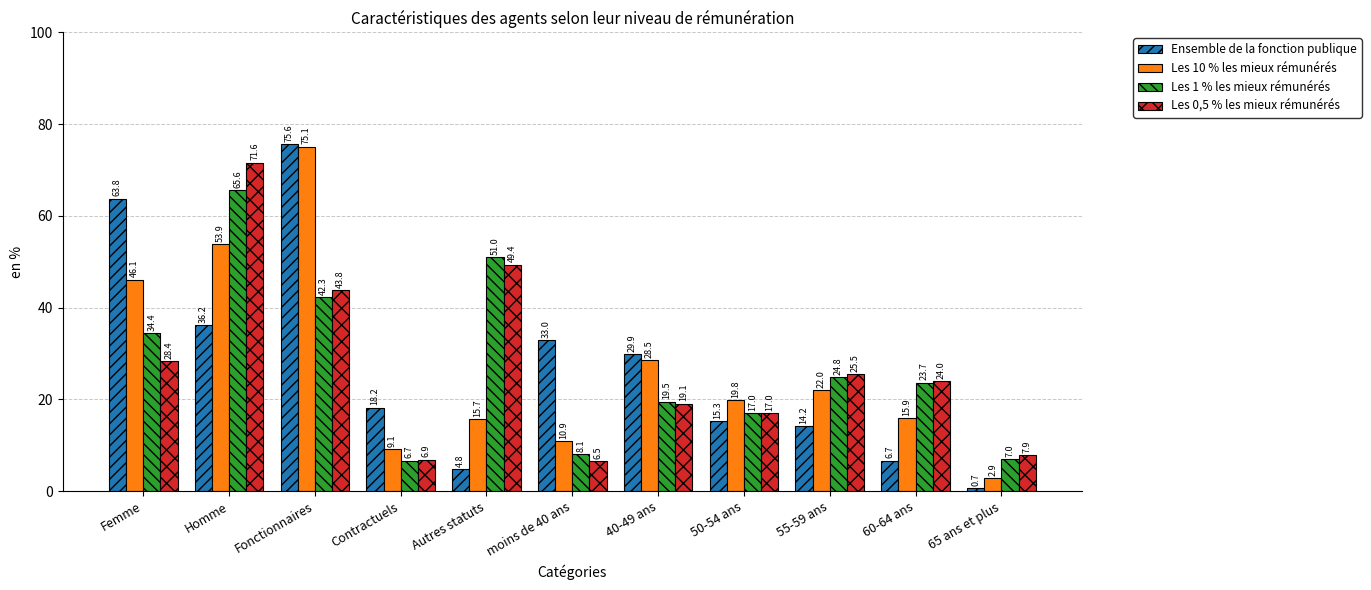

Which category has the highest value in the Ensemble de la fonction publique series?

Fonctionnaires